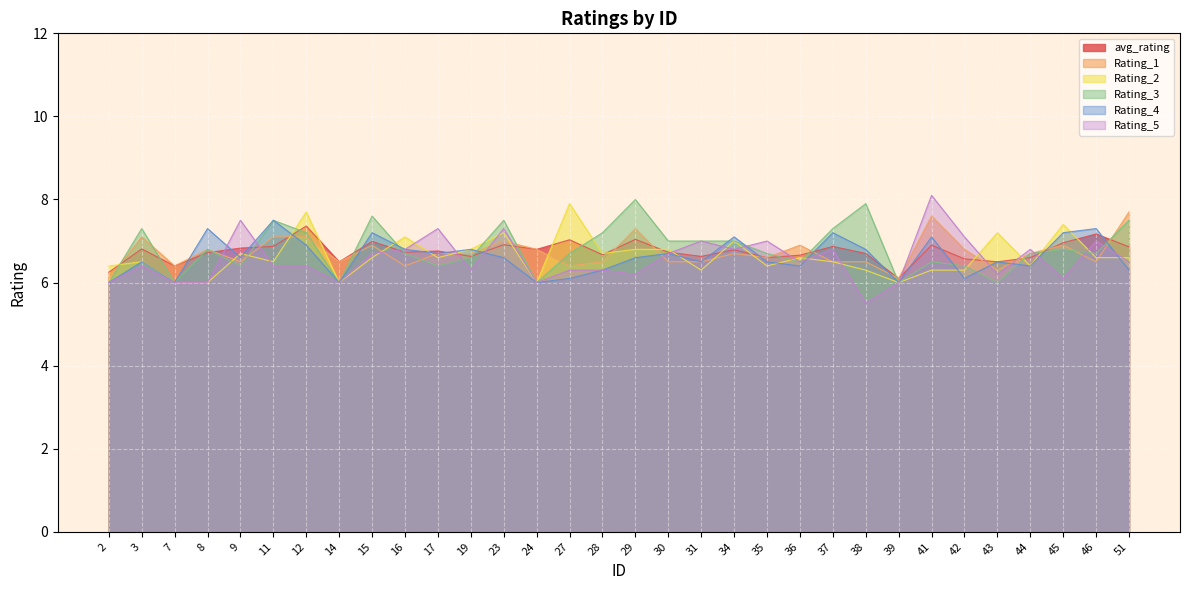

What is the lowest value of the avg_rating series?

6.1